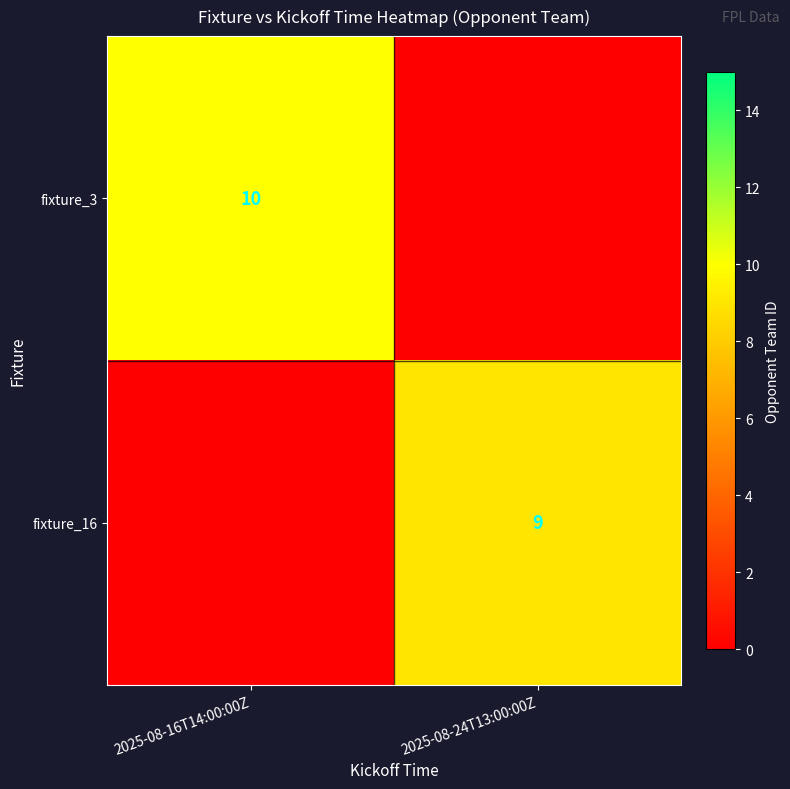

Count the number of data series in this chart.

2